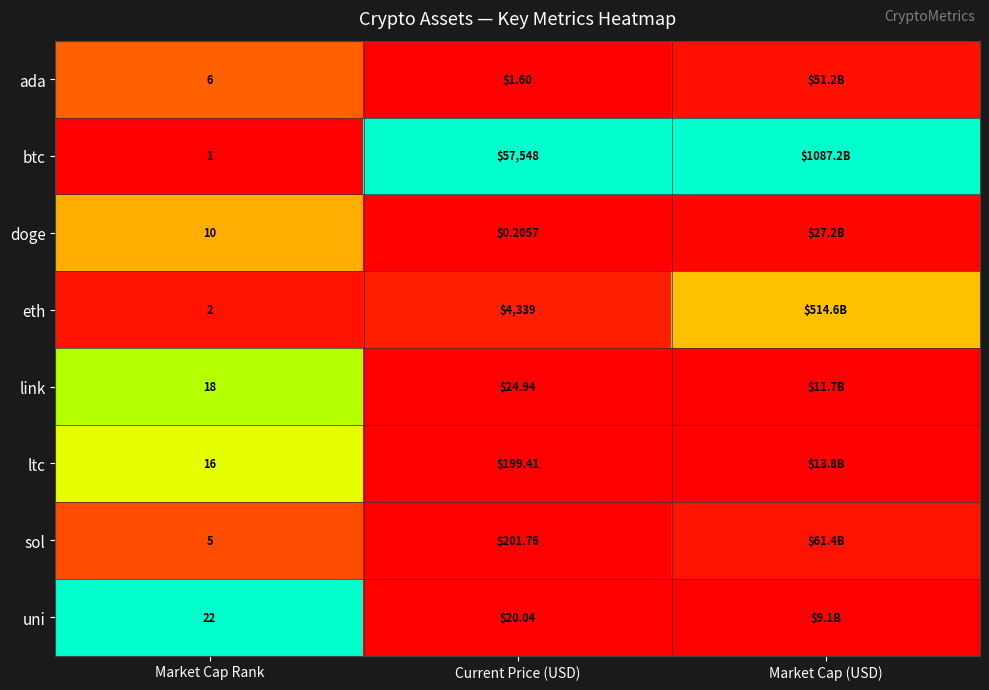

Rank the series at Current Price (USD) from lowest to highest value.

doge, ada, uni, link, ltc, sol, eth, btc